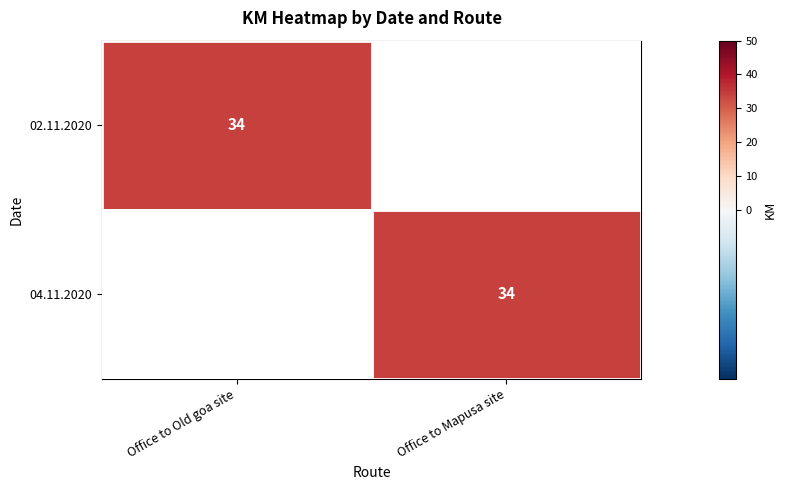

Reading right to left, what are all the values shown in this chart?

02.11.2020: 0	34
04.11.2020: 34	0